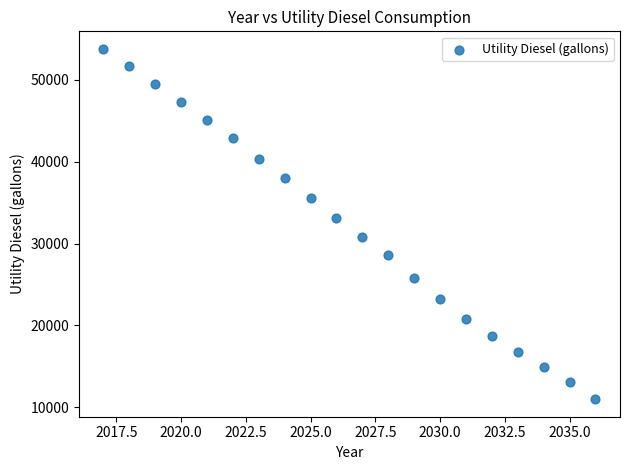

What is the range of Y values (max minus min)?

42821.0